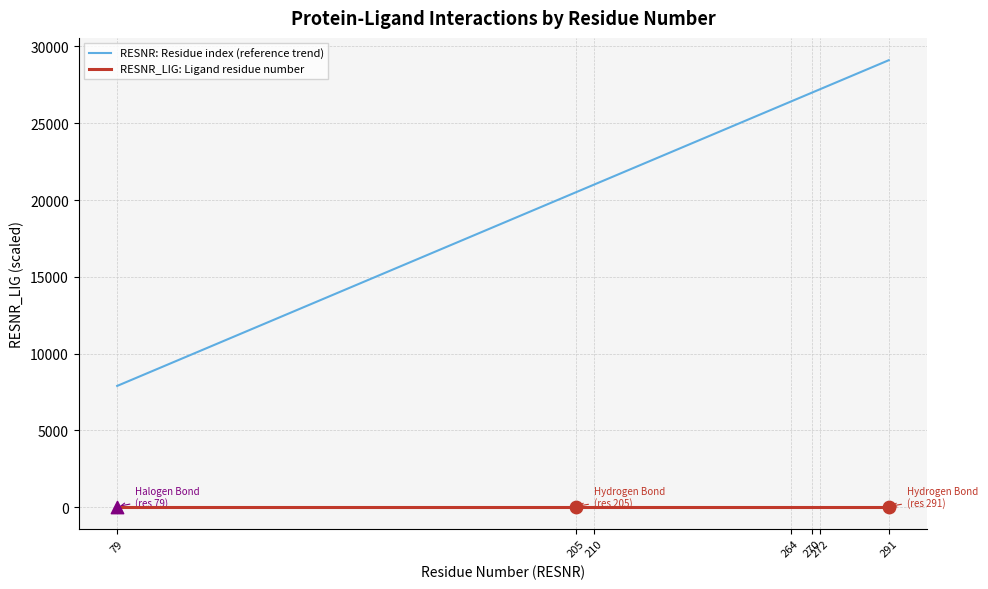

At how many categories does at least one series exceed 28113?

1